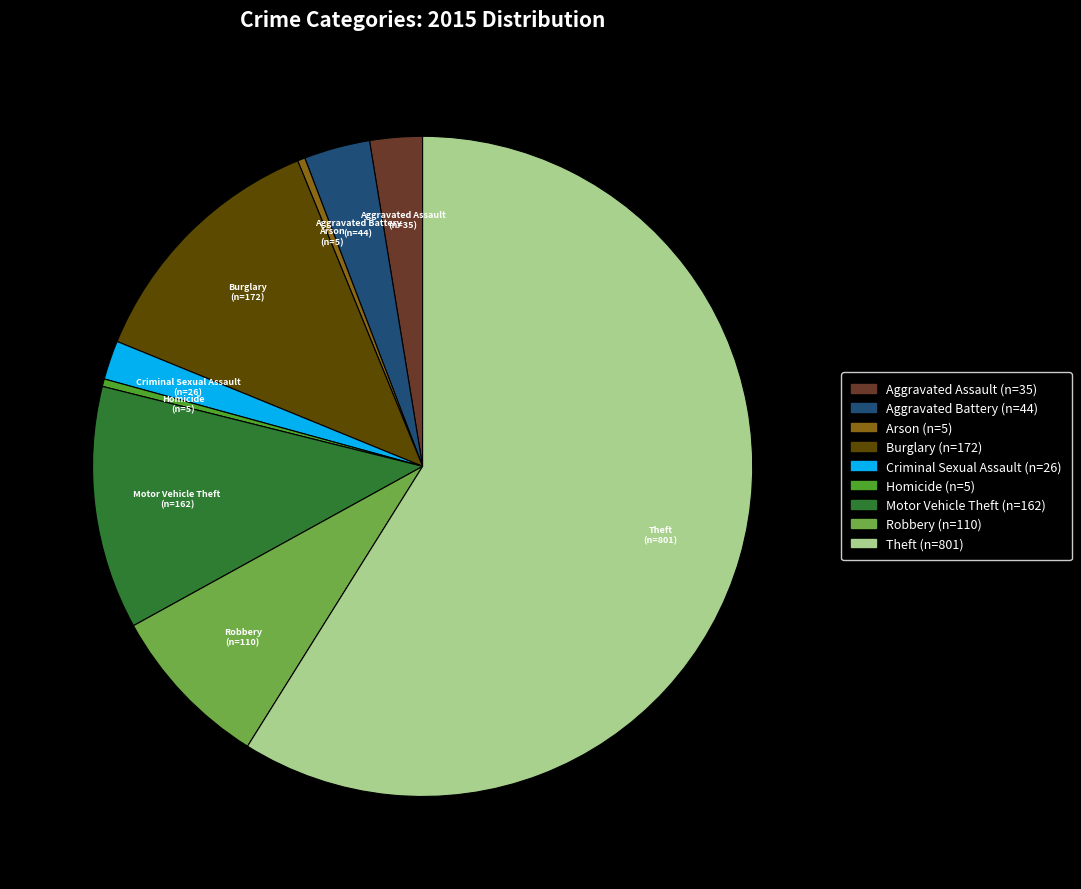

Does any single category account for the majority?

Yes